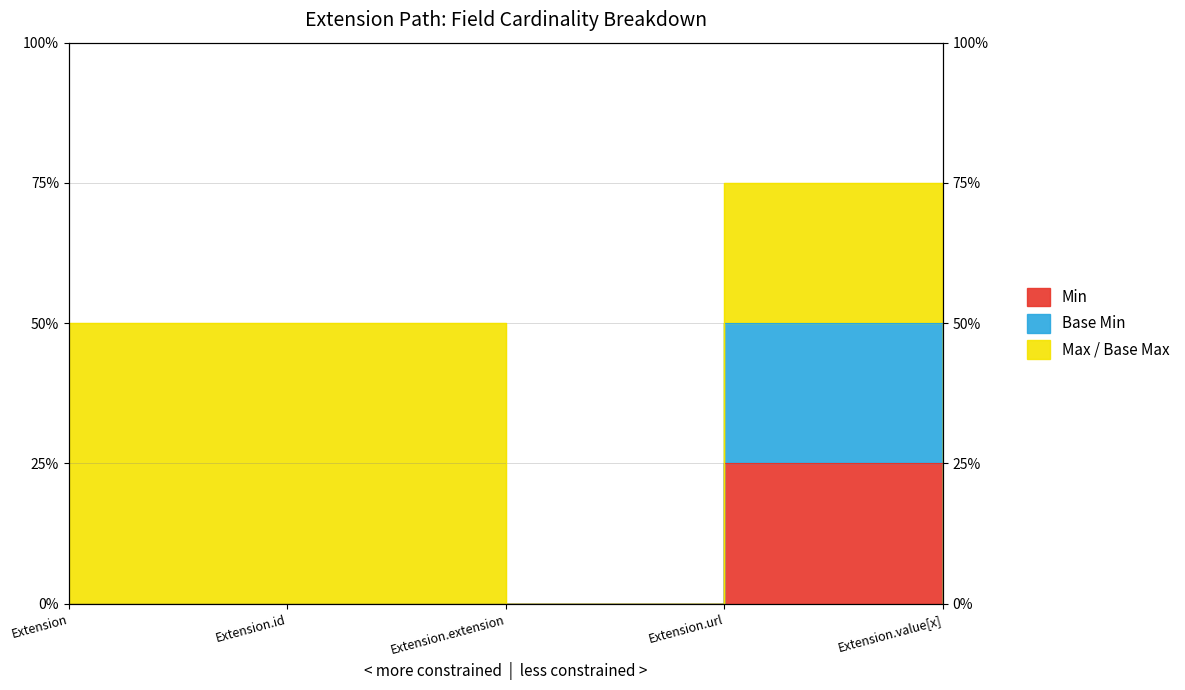

The chart shows a value of -9 at Extension. True or false?

False